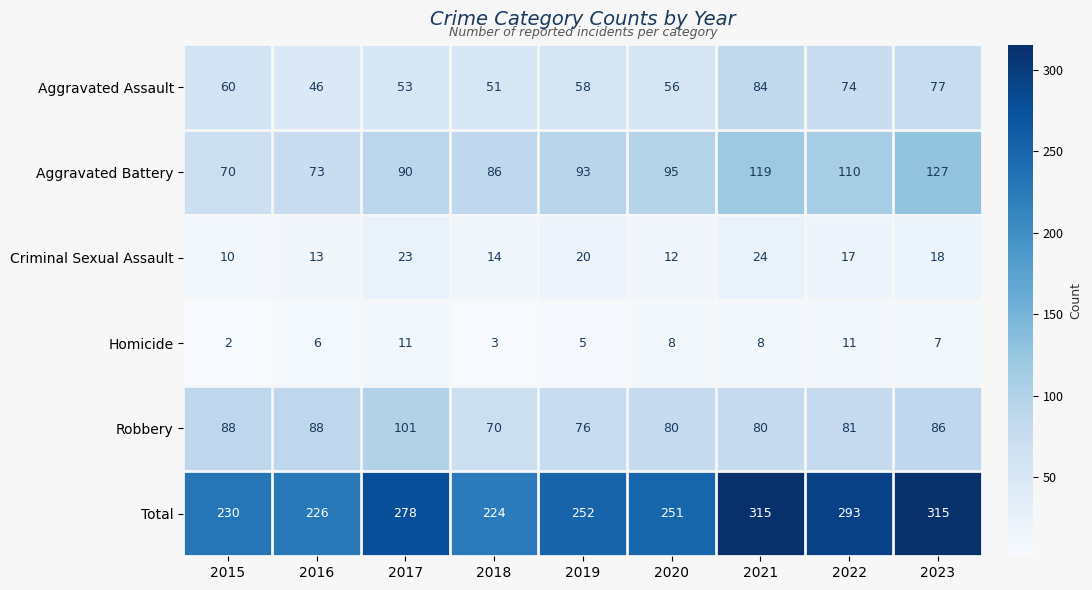

Is it true that Criminal Sexual Assault equals 23 at 2017?

True